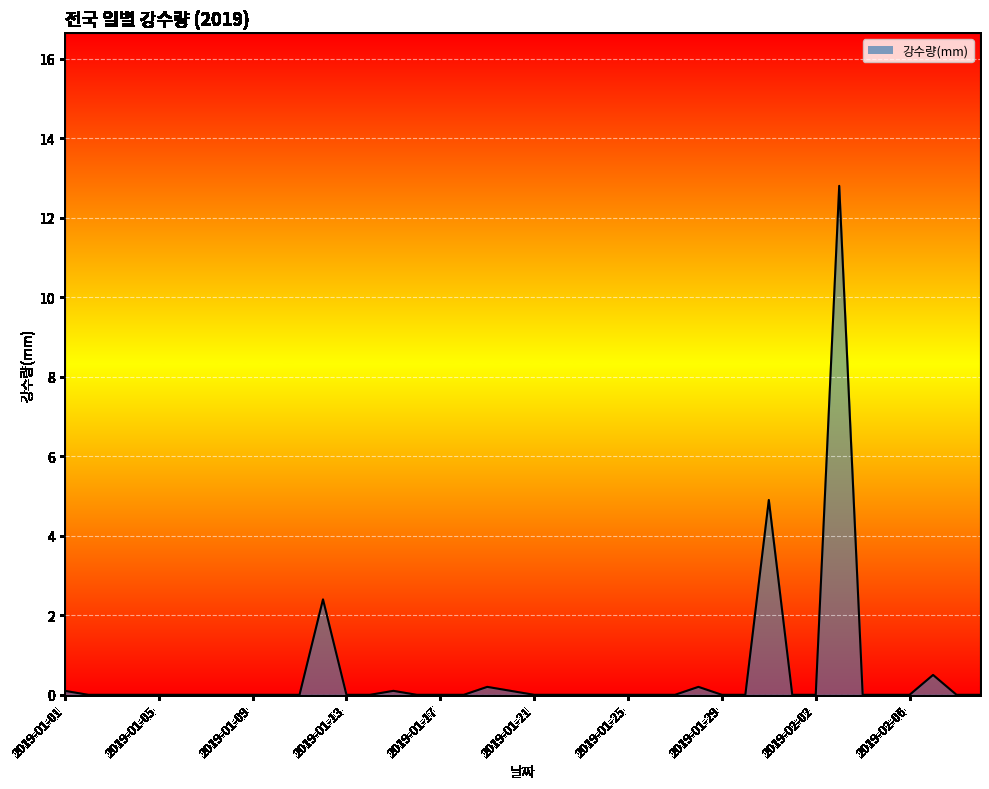

What is the maximum value shown in the chart?

12.8